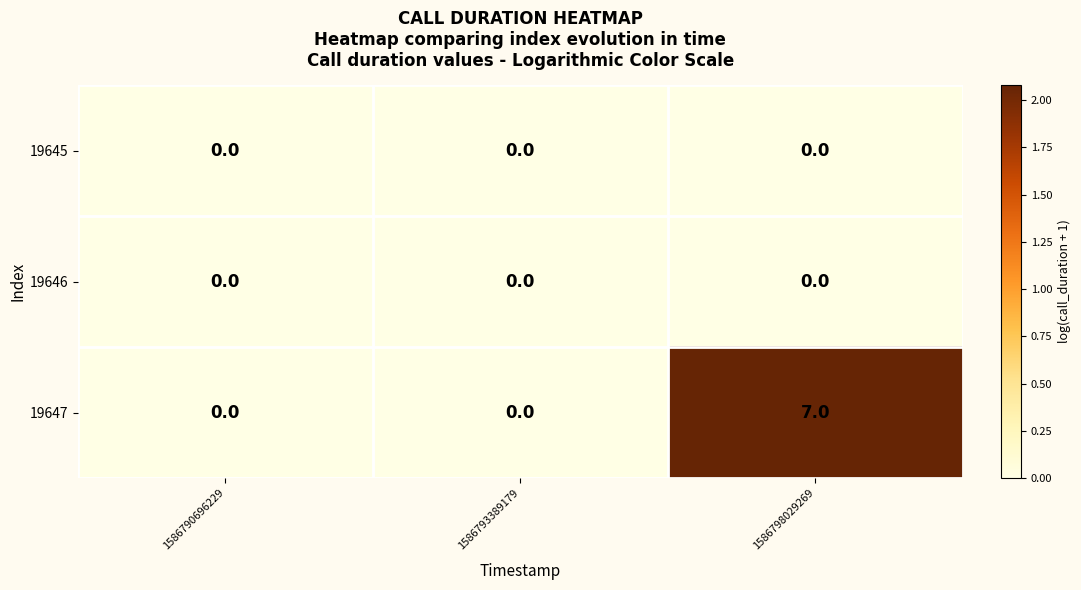

At which category is the sum across all series the highest?

1586798029269